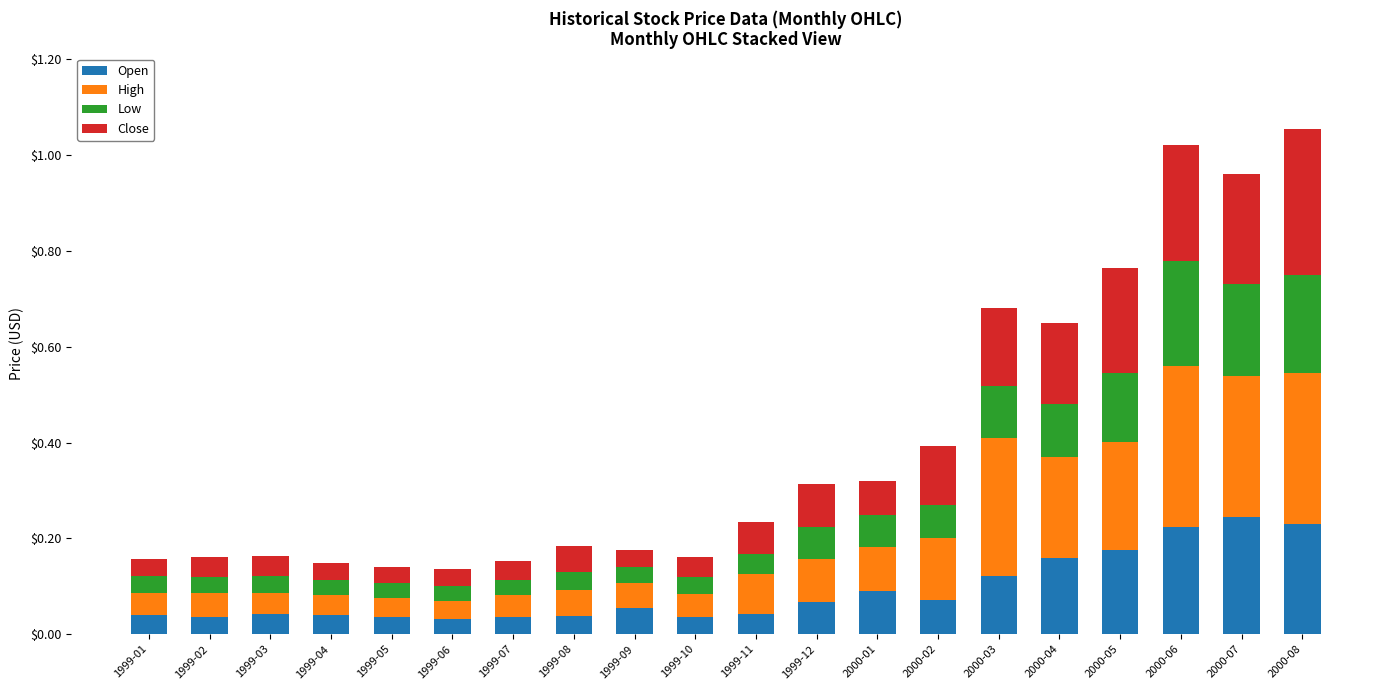

What is the total value across all series at 2000-05?

0.8